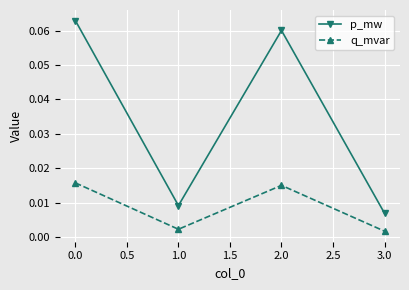

At which label does p_mw reach its minimum?

3.0